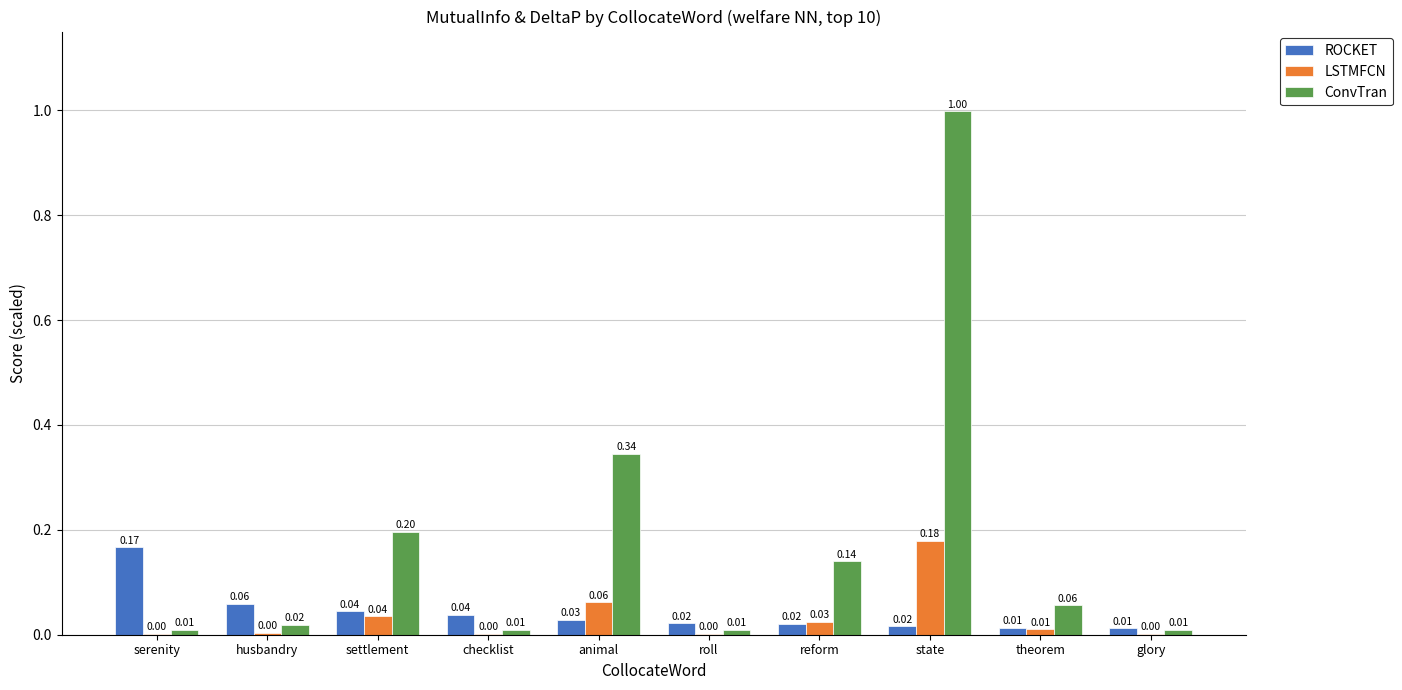

Which series changed the most between settlement and state?

ConvTran